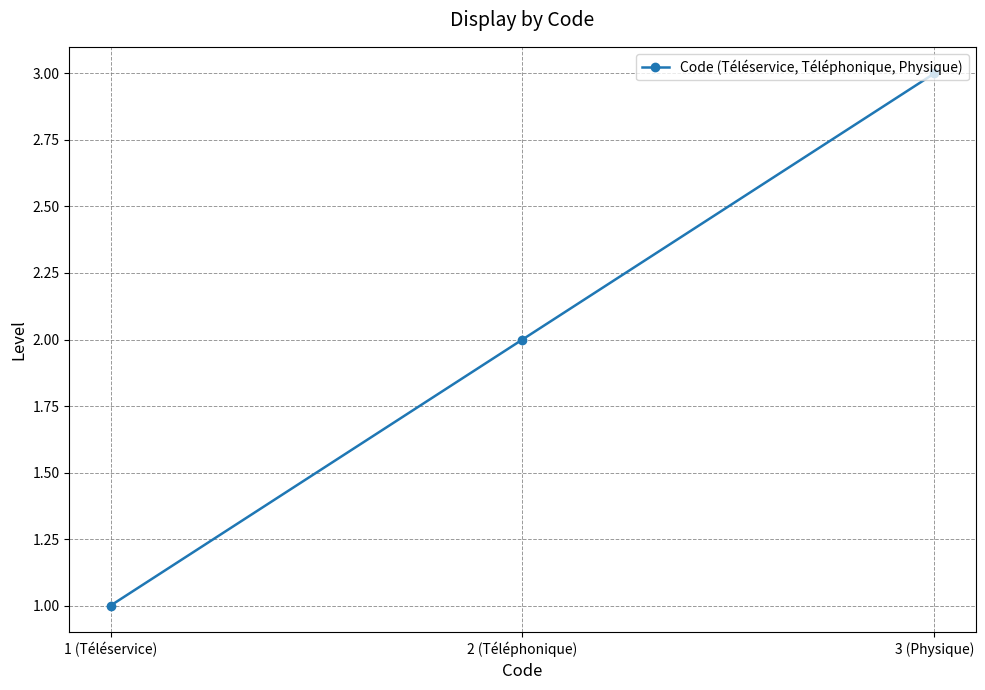

Rank the categories by value from highest to lowest.

3 (Physique), 2 (Téléphonique), 1 (Téléservice)